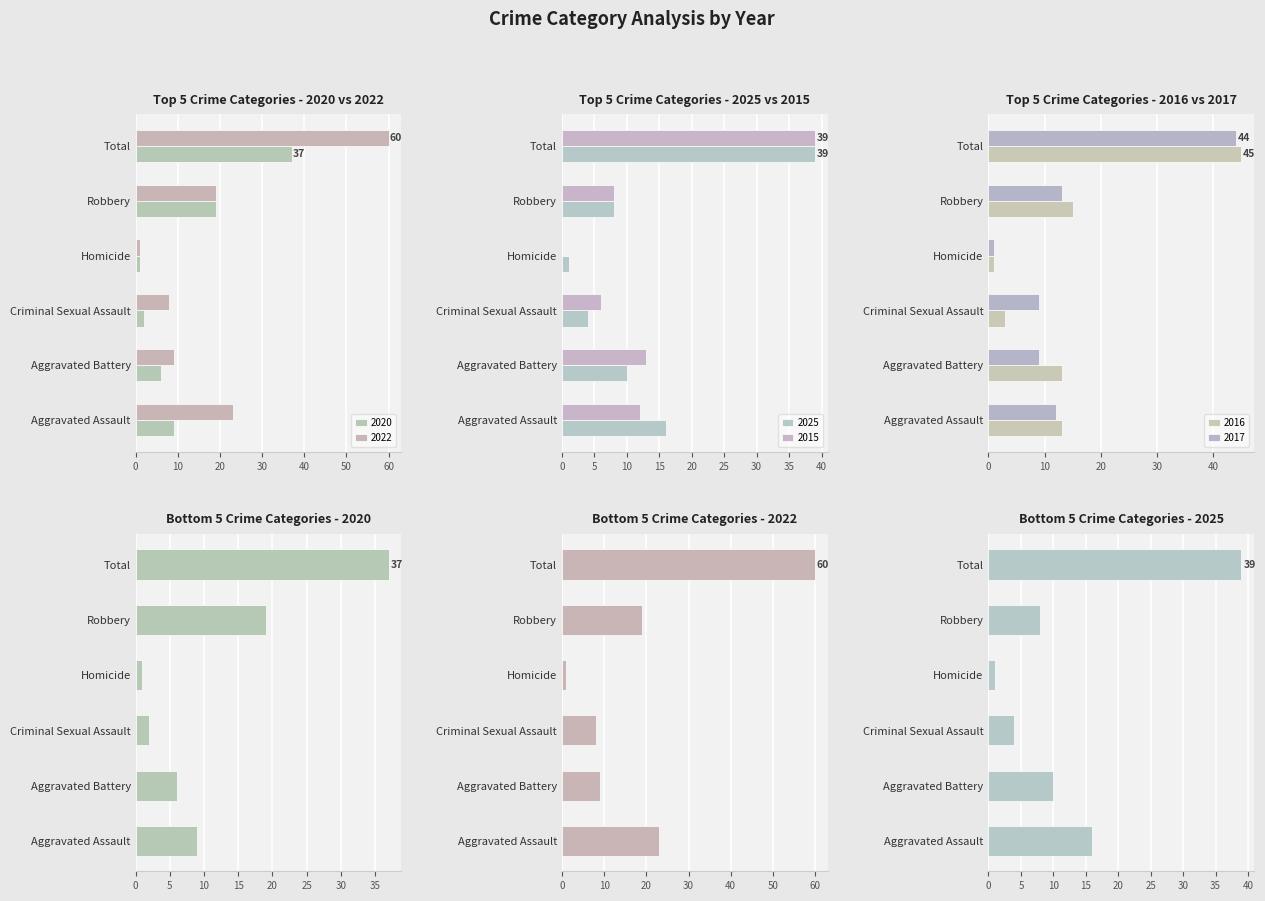

Is the value of 2017 at Total greater than the value of 2020 at Aggravated Assault?

Yes